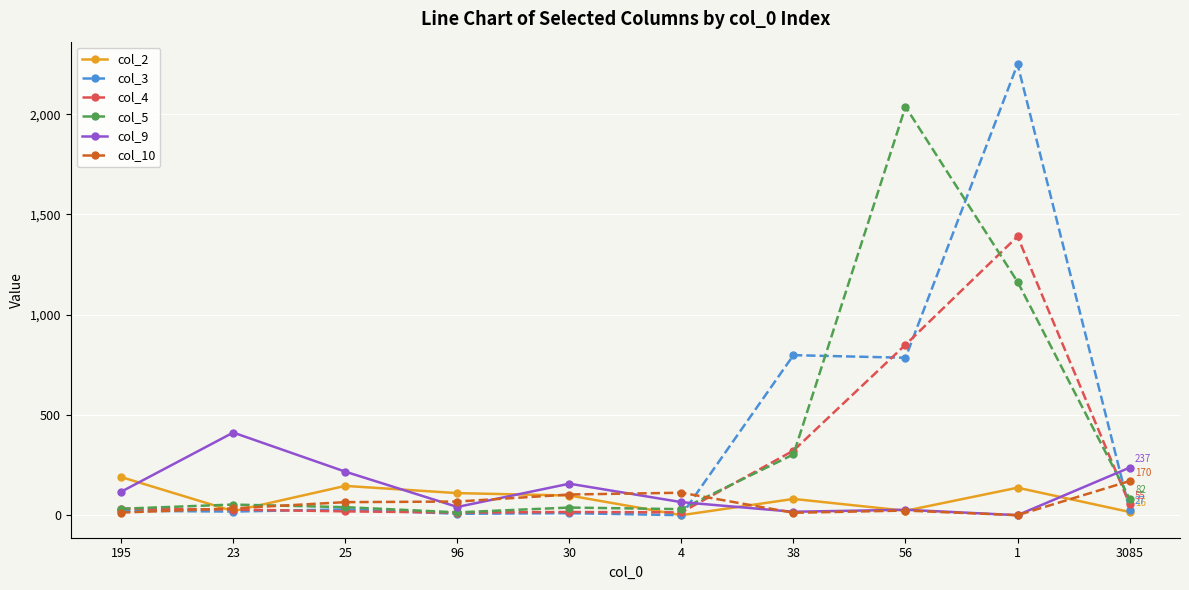

Is it true that col_9 equals 544 at 23?

False